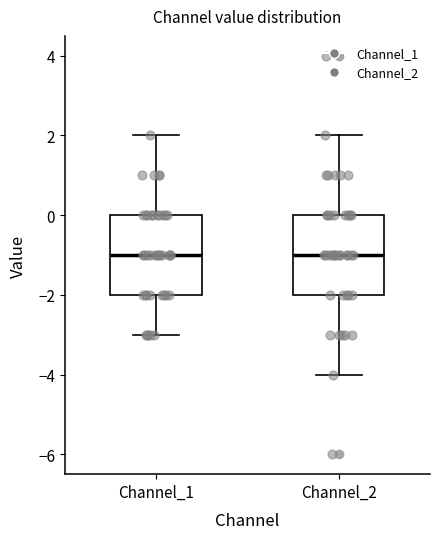

Reading left to right, read every box against the y-axis: the position of its median line, the range the box covers, and the ends of its whiskers. The values are not printed on the chart, so give them approximately, as read against the axis.

Channel_1: median -1, box -2 to 0, whiskers -3 to 2
Channel_2: median -1, box -2 to 0, whiskers -4 to 2